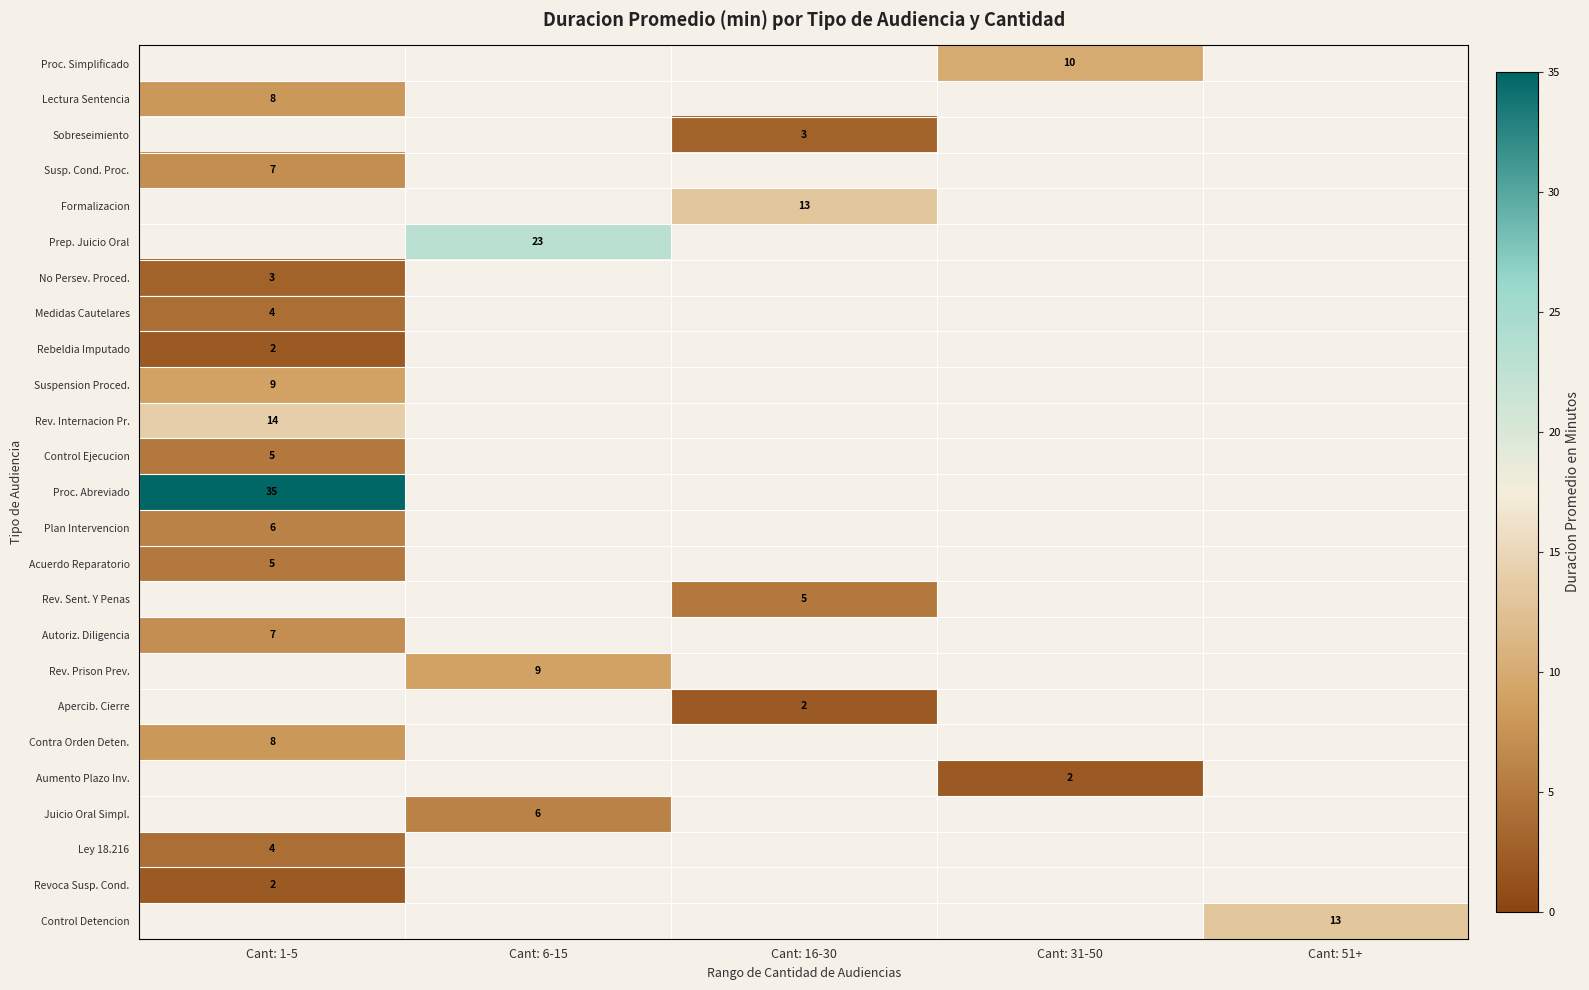

Count the number of data series in this chart.

25